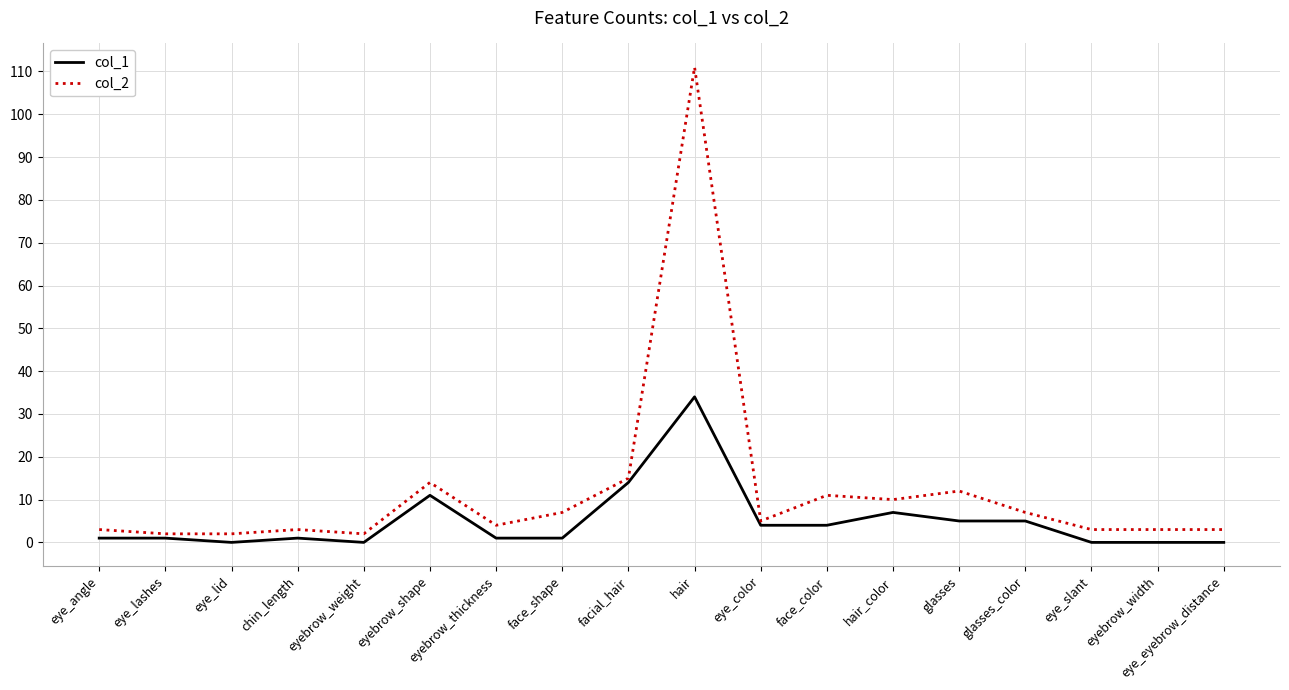

True or false: col_2 and col_1 cross at least once.

False